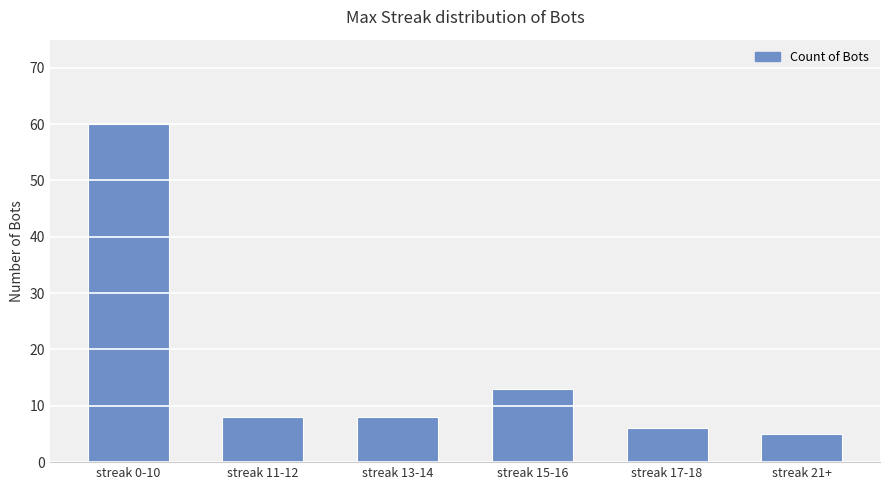

What is the minimum value shown in the chart?

5